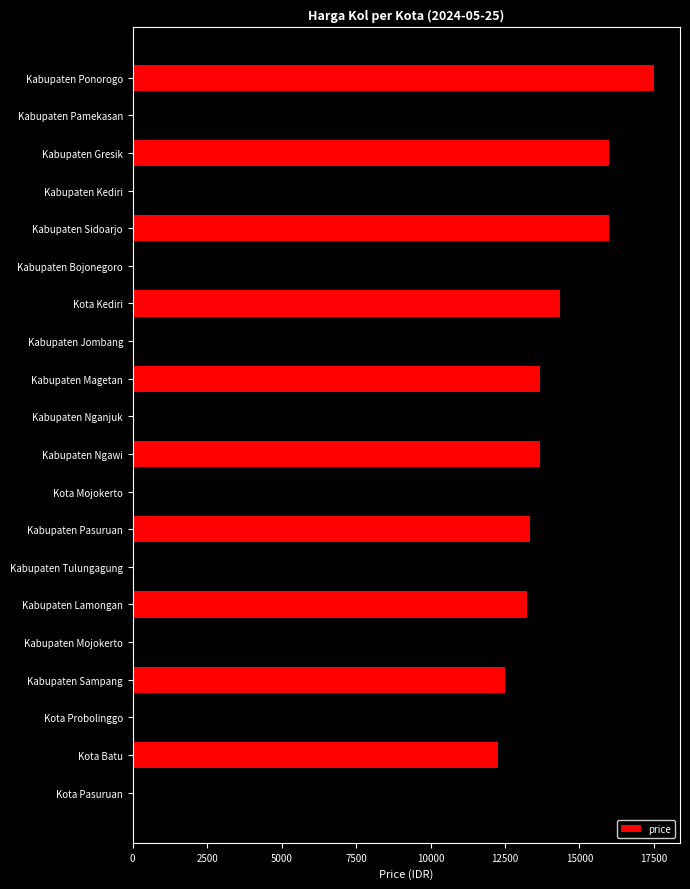

What is the average value?

14118